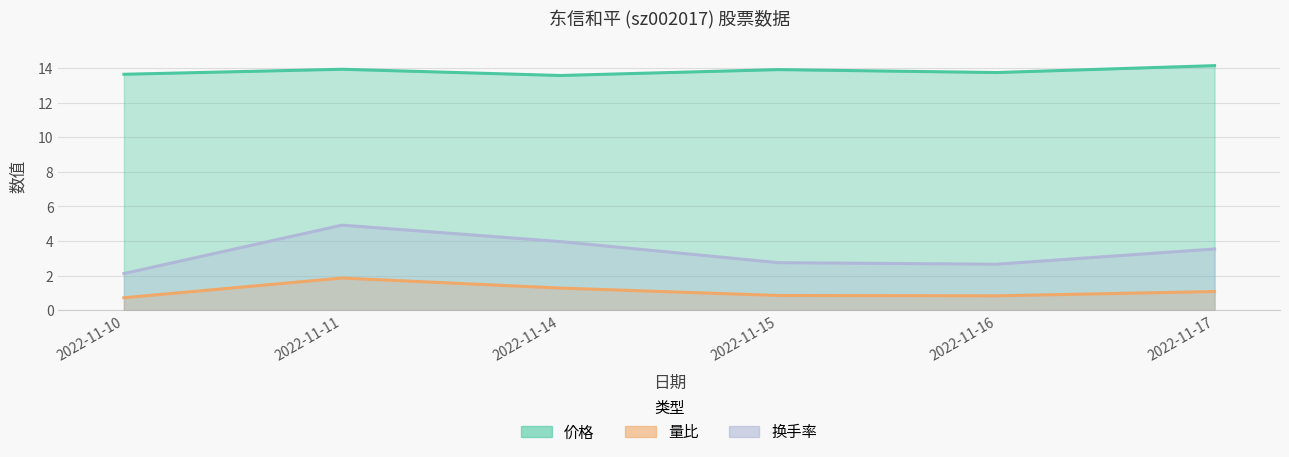

Where is 换手率 nearest to the value 3?

2022-11-15